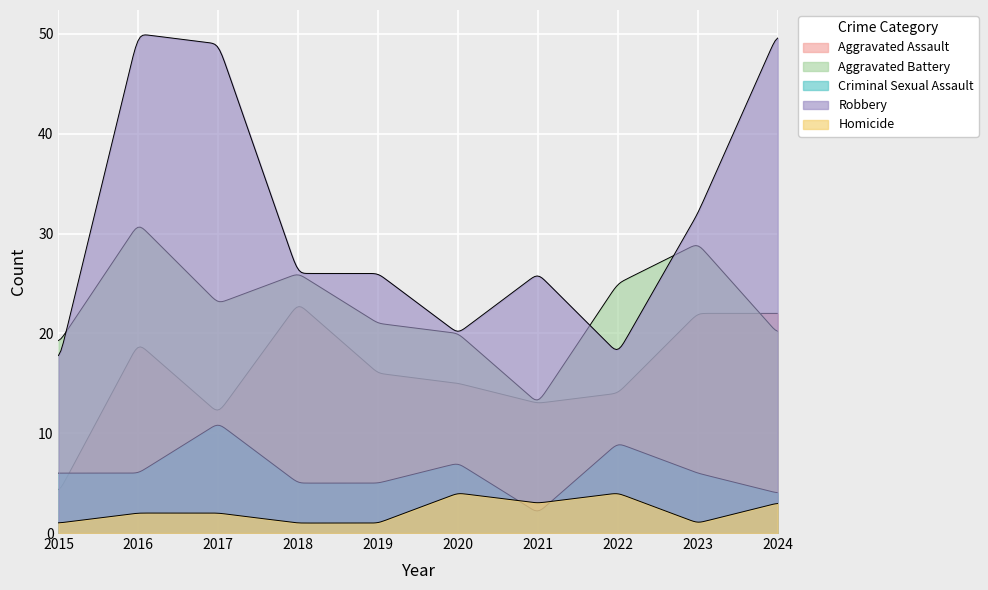

True or false: Aggravated Battery and Criminal Sexual Assault intersect in this chart.

False